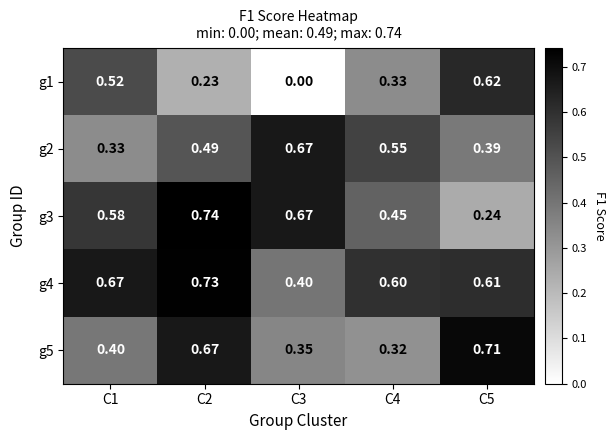

Is the value of g2 at C1 greater than the value of g4 at C1?

No